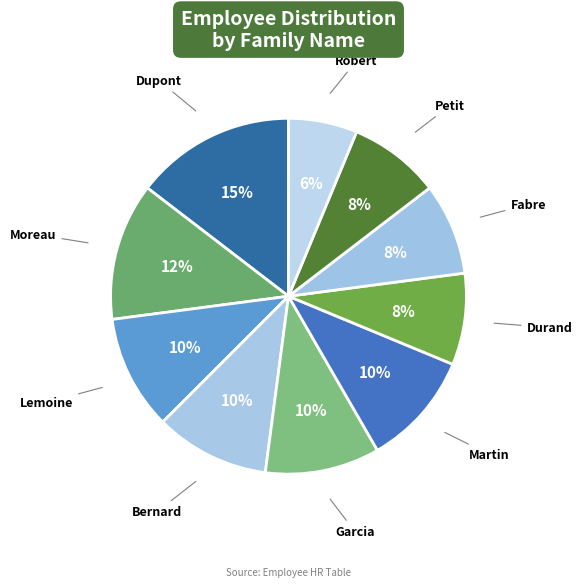

Which category has the biggest portion of the pie?

Dupont